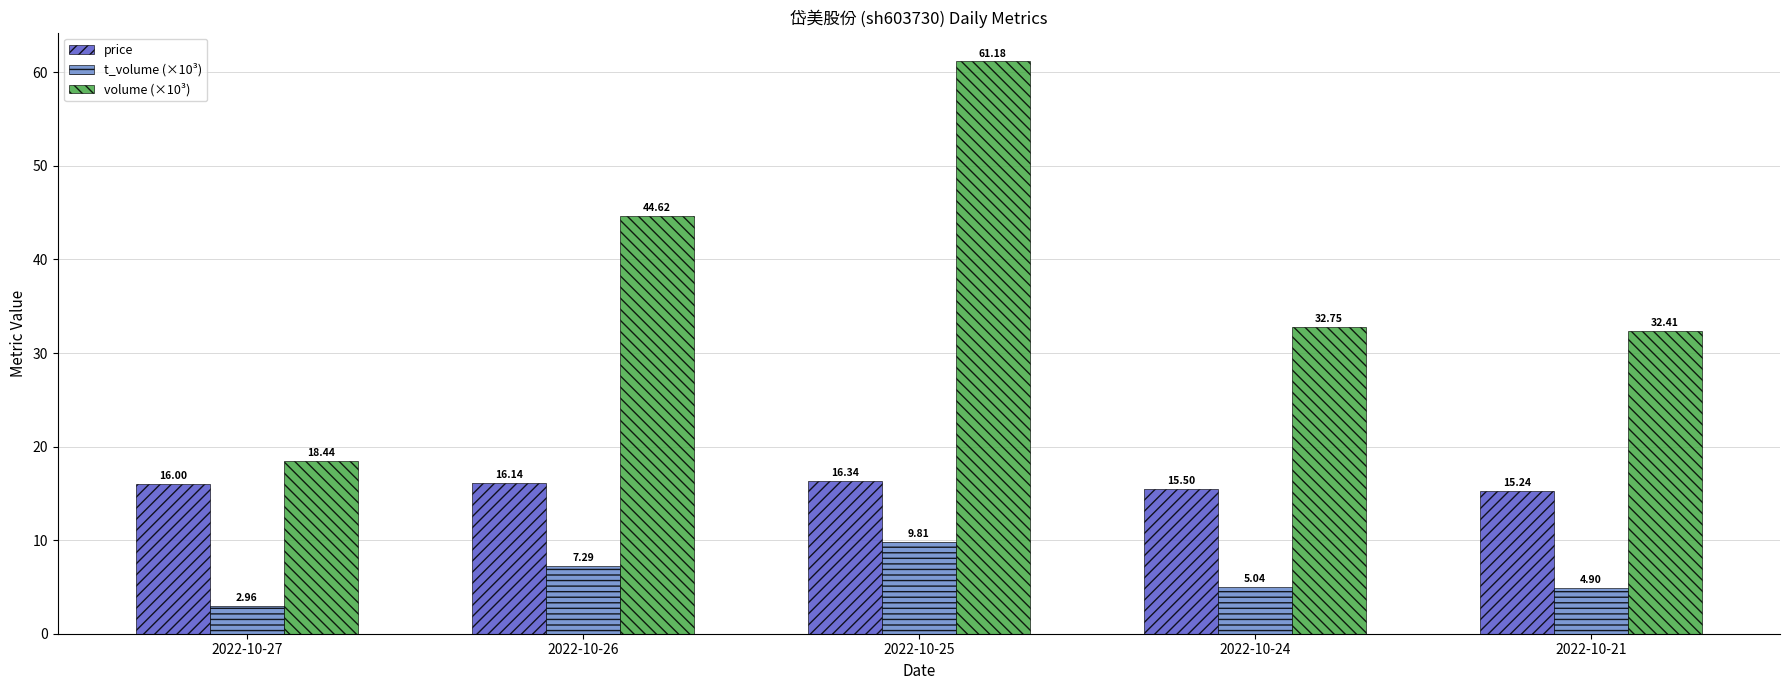

How many groups of bars are there?

5